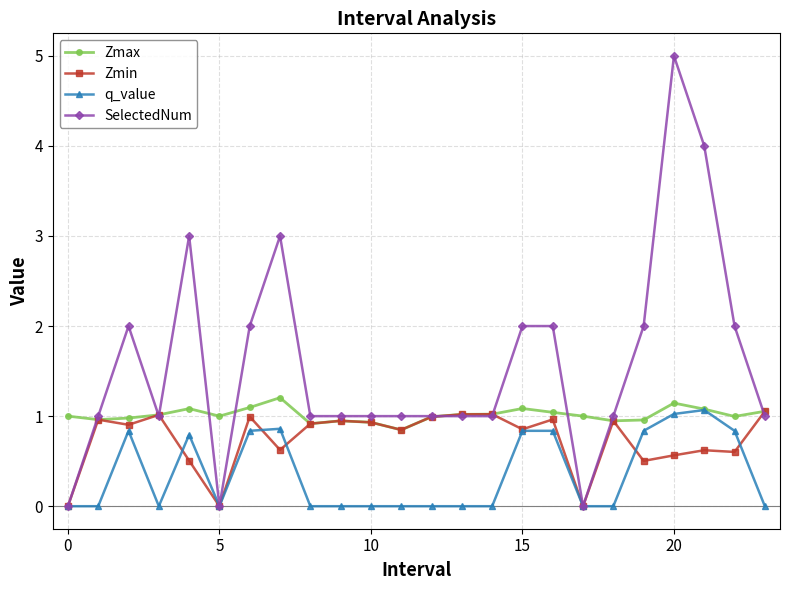

Does the chart have visible grid lines?

Yes